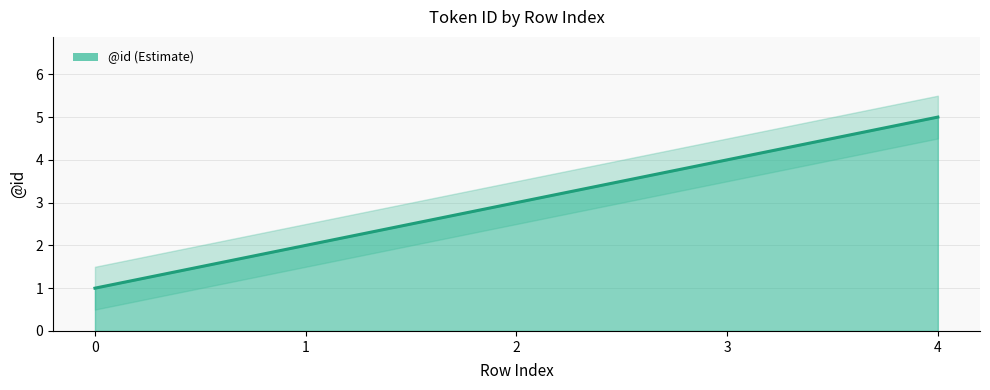

The chart shows a value of 2 at 0. True or false?

False